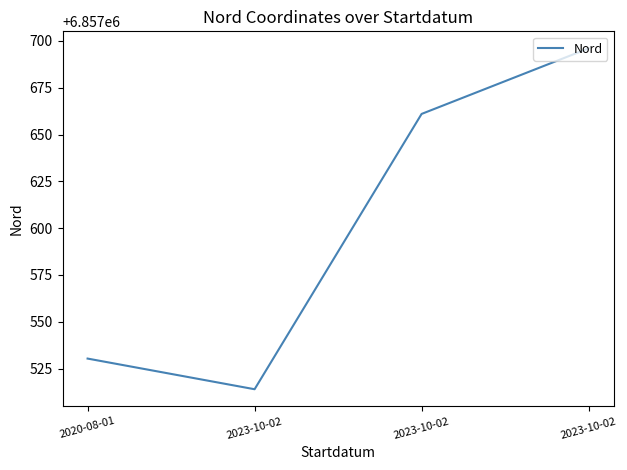

How many values are below 6857661?

2